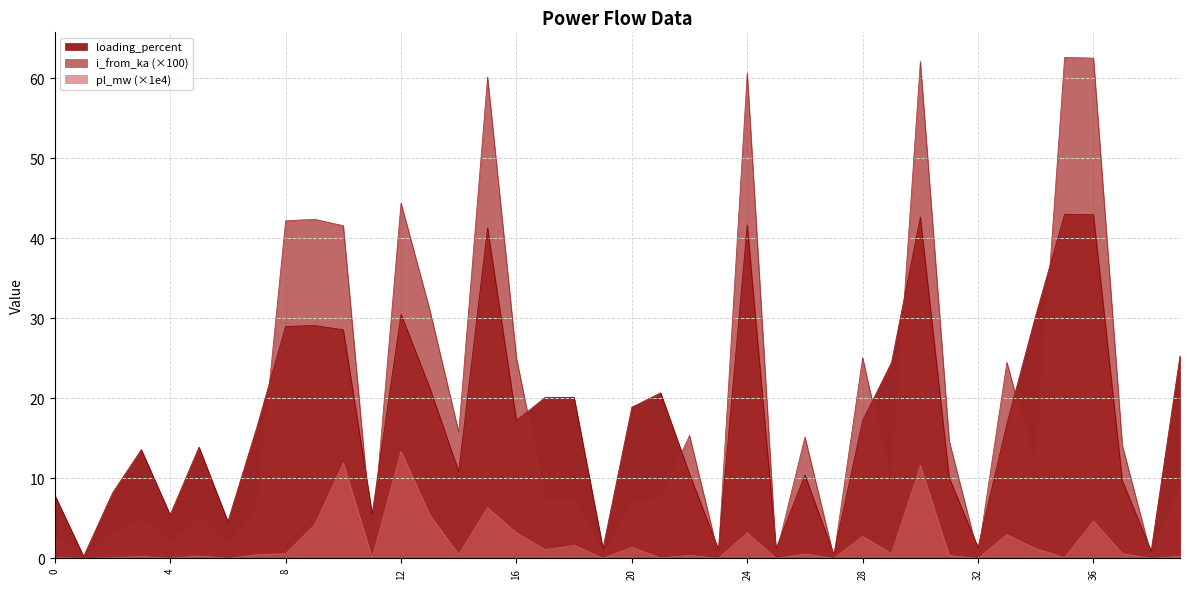

How many lines are shown in the chart?

3